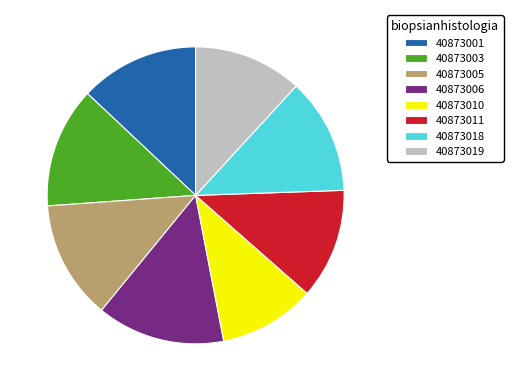

Is it true that 40873001 is 2% of the pie?

False